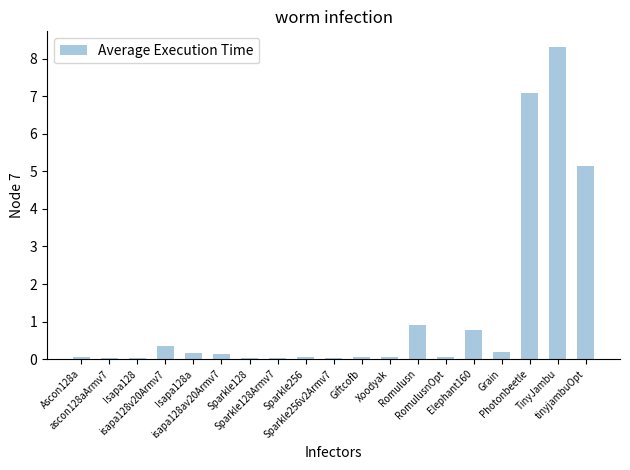

What is the sum of all values?

23.5